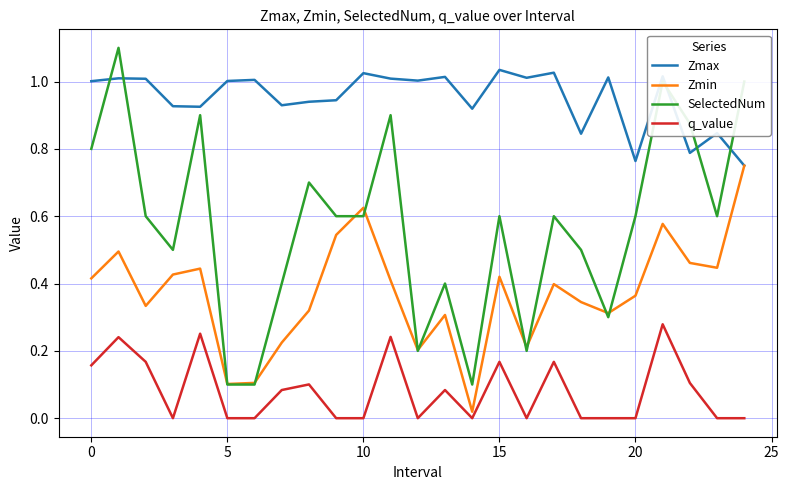

Which series has the largest total across all categories?

Zmax